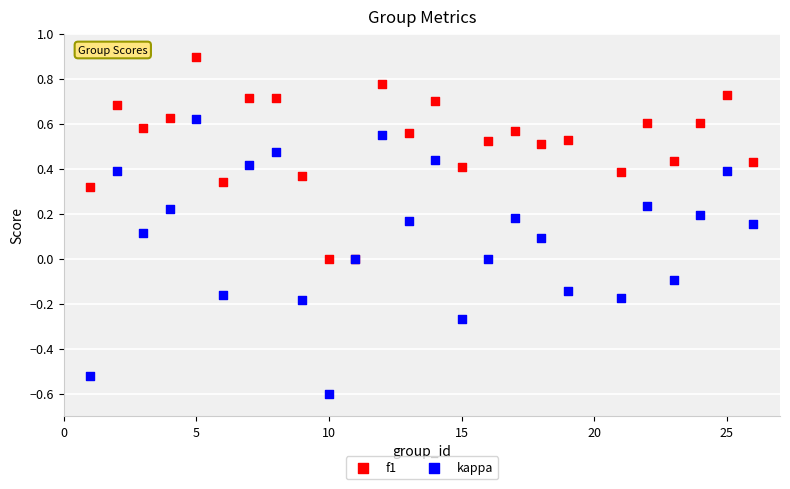

Which series has the widest spread of Y values?

kappa